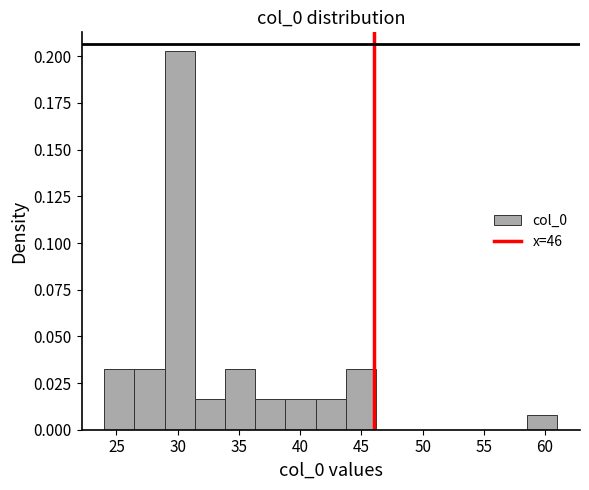

What is the height of the bar covering 36.5 to 39.0 on the x-axis? Neither the bar edges nor the heights are printed on the chart, so give them approximately, as read against the axes.

0.015